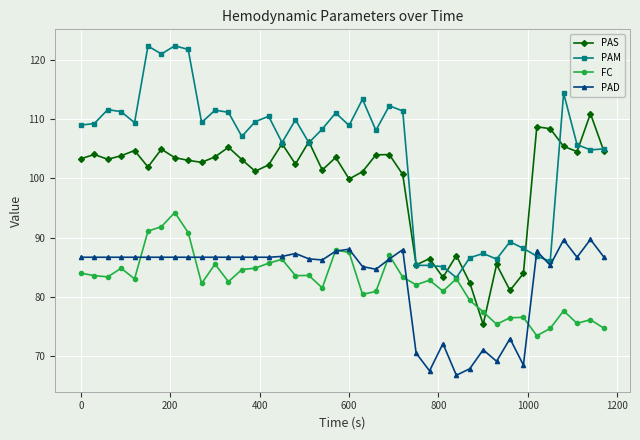

What is the lowest value of the PAD series?

66.8